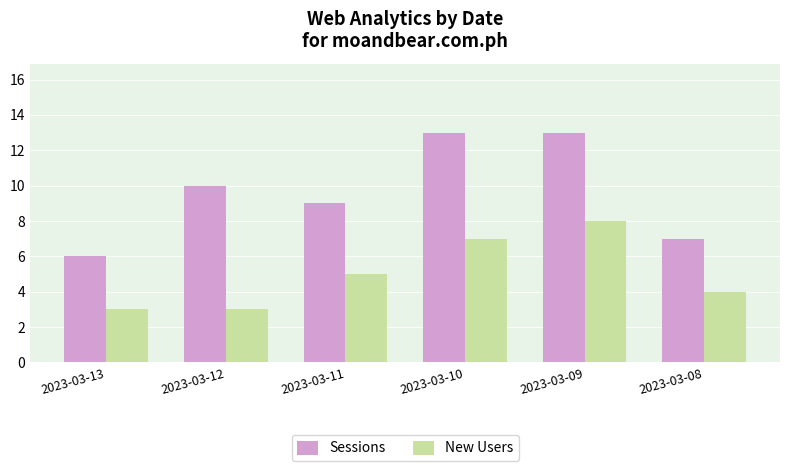

What is the difference between the maximum and second lowest values in the Sessions series?

6